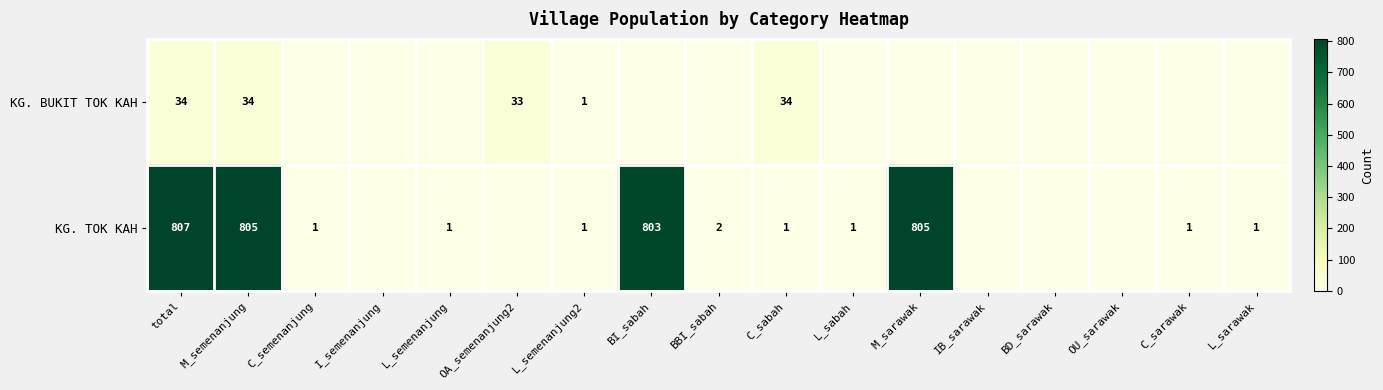

What is the total value across all series at M_semenanjung?

839